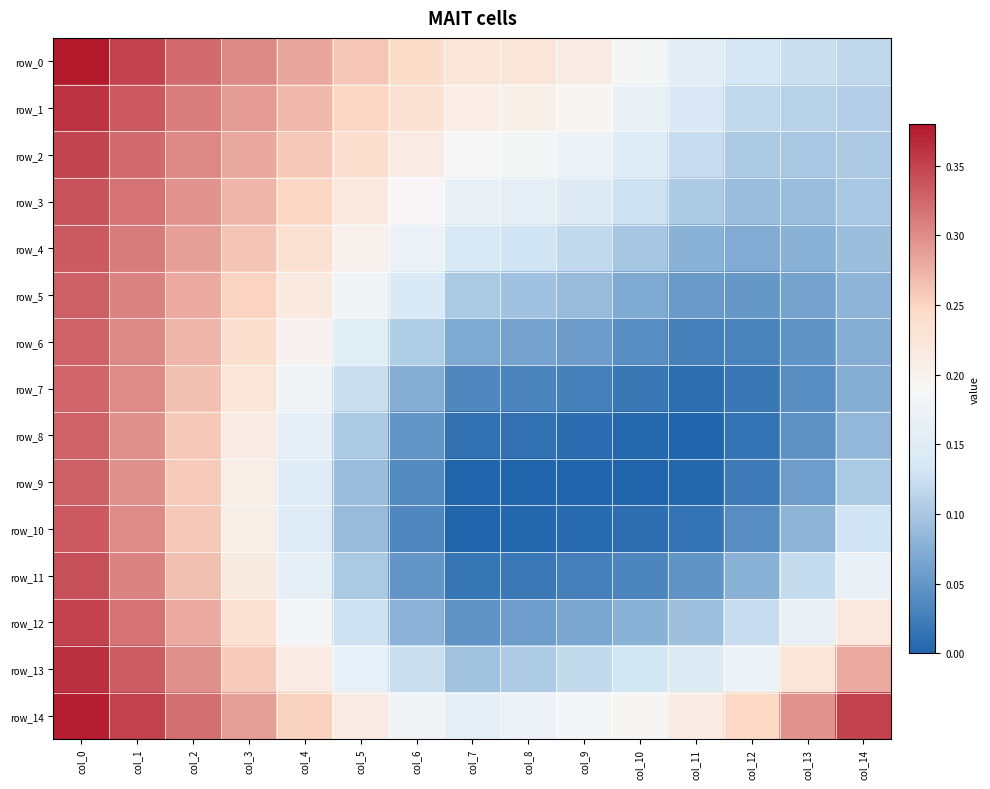

What is the approximate value of row_3 at col_12?

0.1